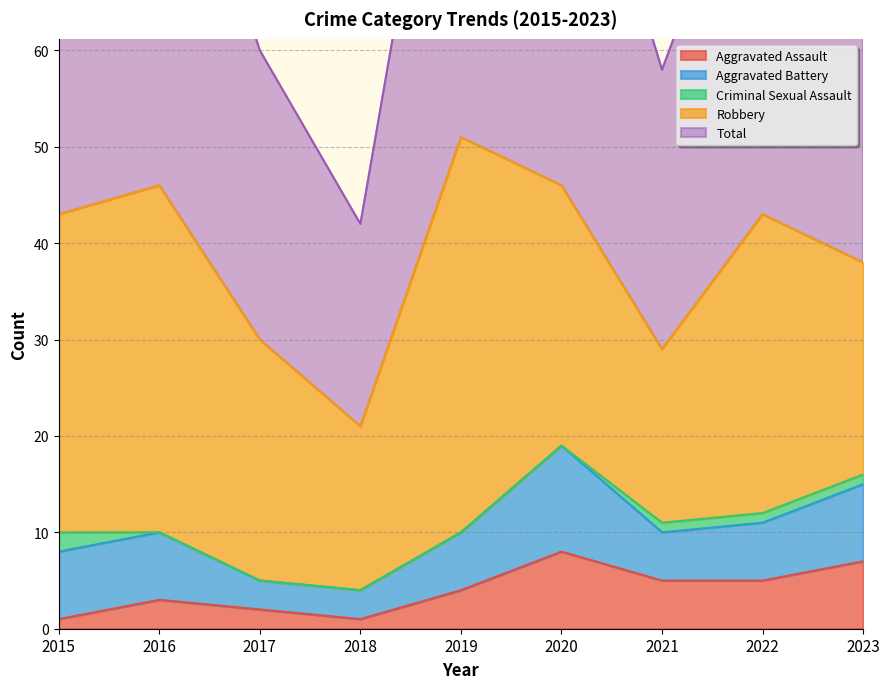

Does the chart have visible grid lines?

Yes